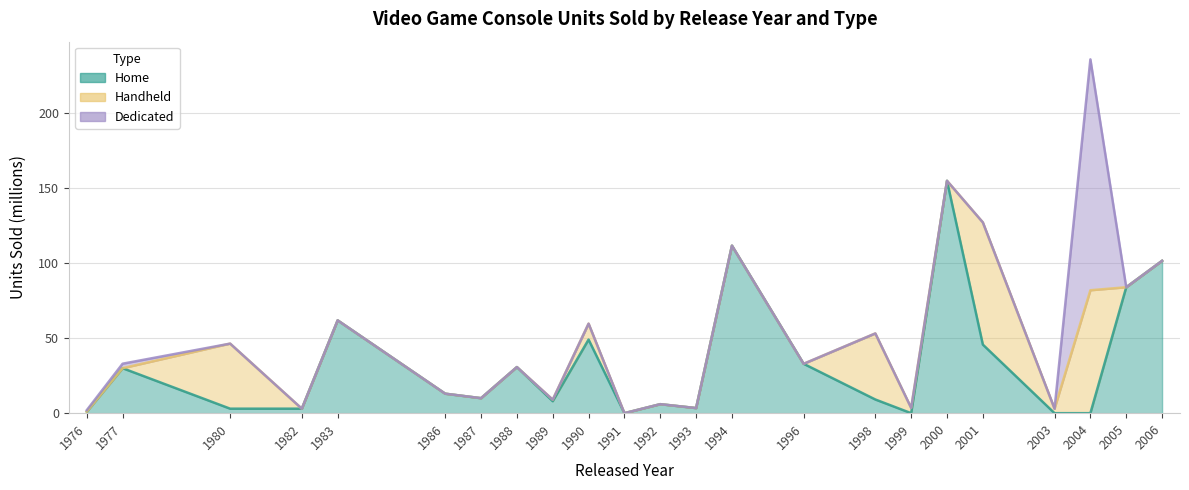

The value of Handheld at 1986 is 0.0. True or false?

True